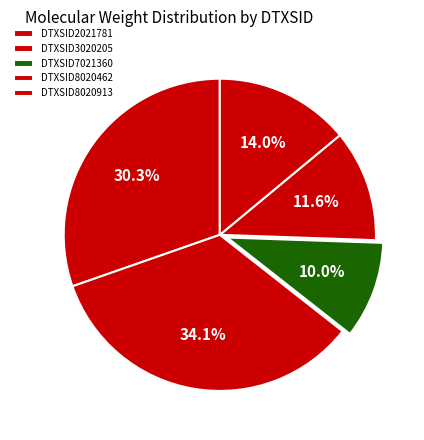

Does DTXSID3020205 account for over 50% of the chart?

No